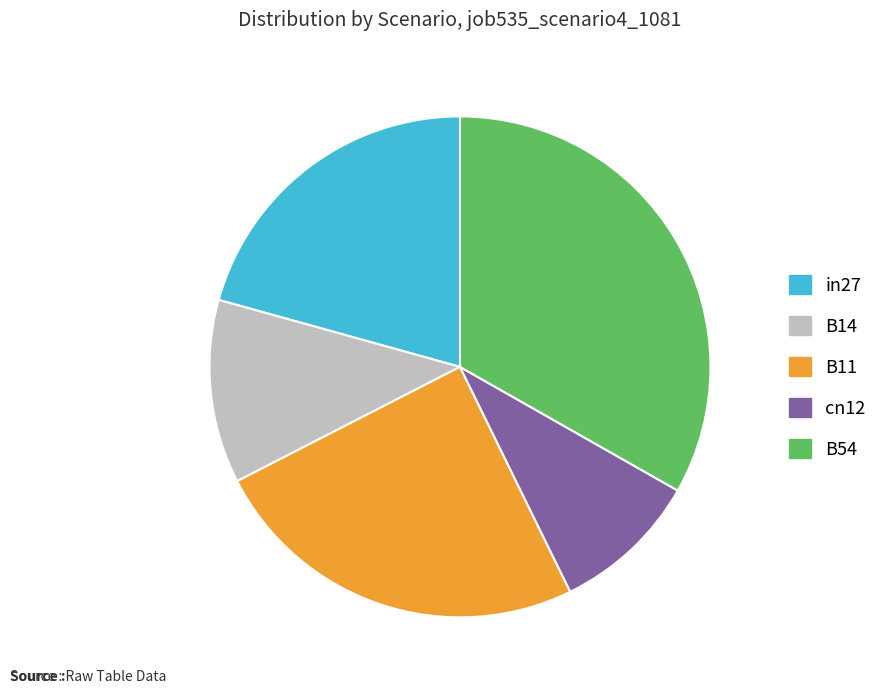

Between B14 and B11, which is larger?

B11